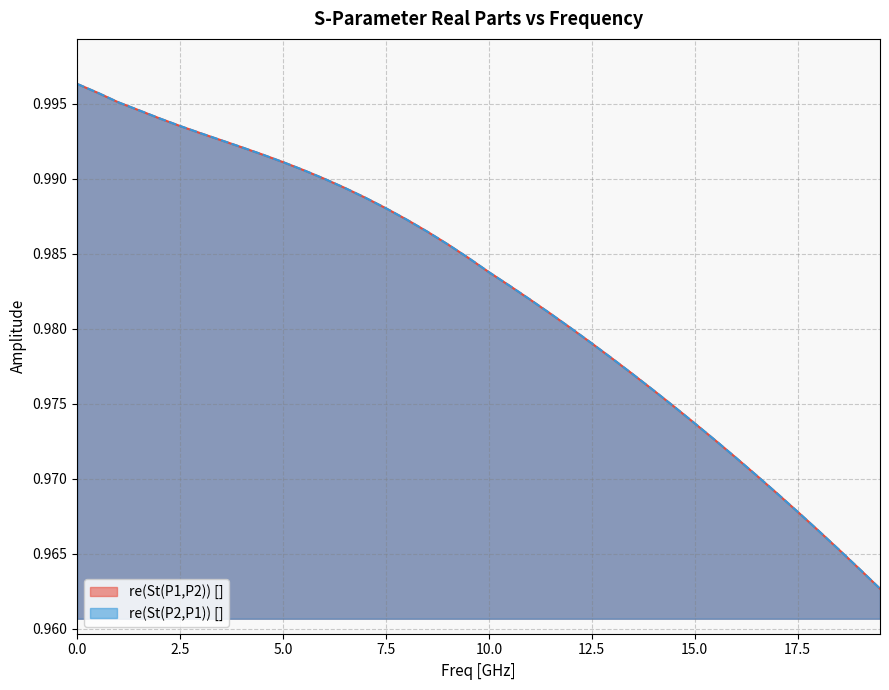

List the series in order of their overall mean, lowest first.

re(St(P1,P2)) [], re(St(P2,P1)) []